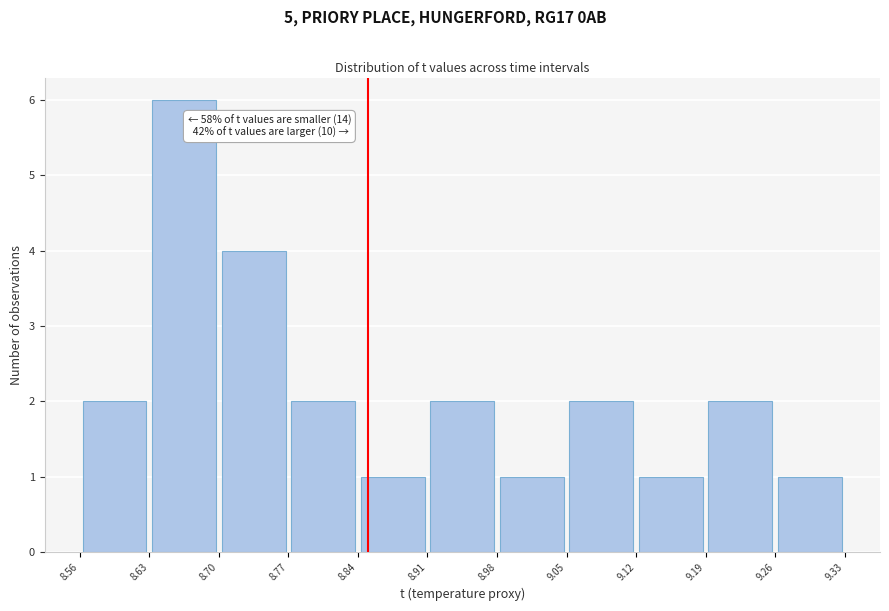

Which range on the x-axis has the tallest bar?

8.63 to 8.70